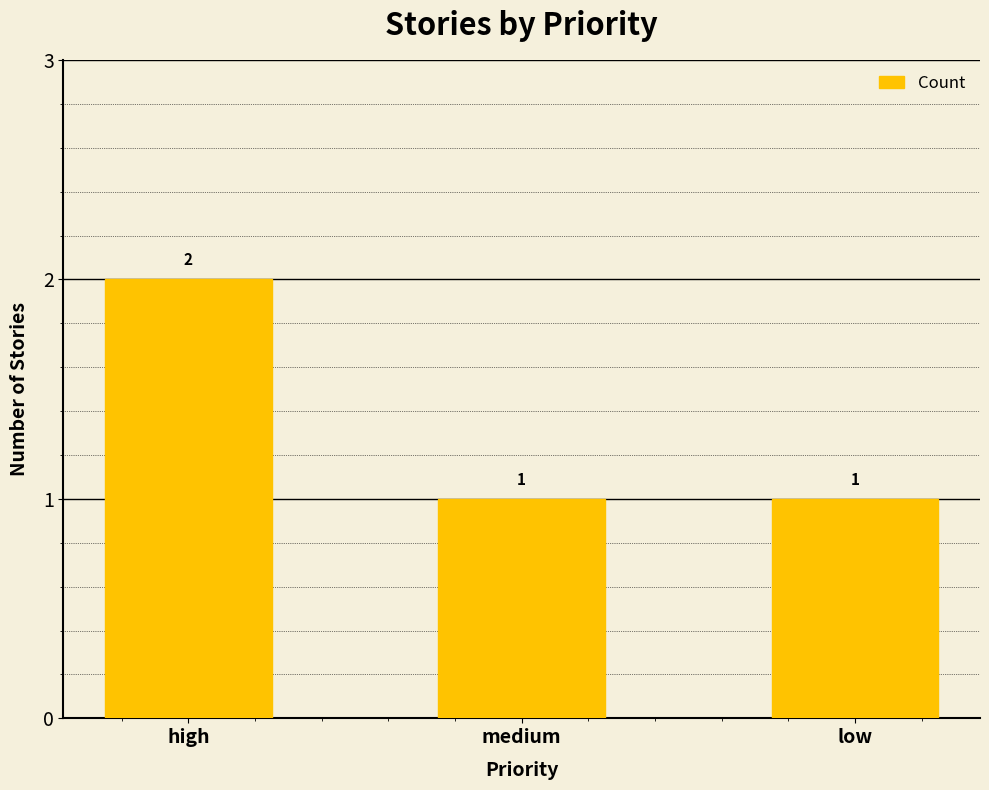

What is the sum of all values?

4